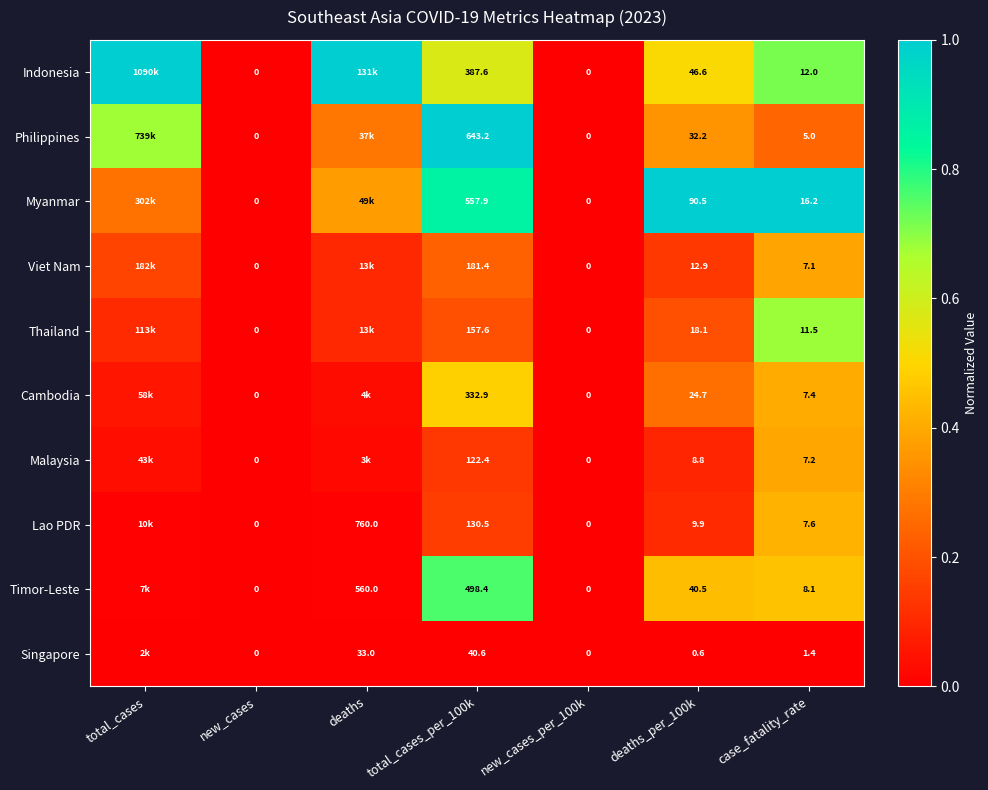

Where is Thailand nearest to the value 0?

new_cases